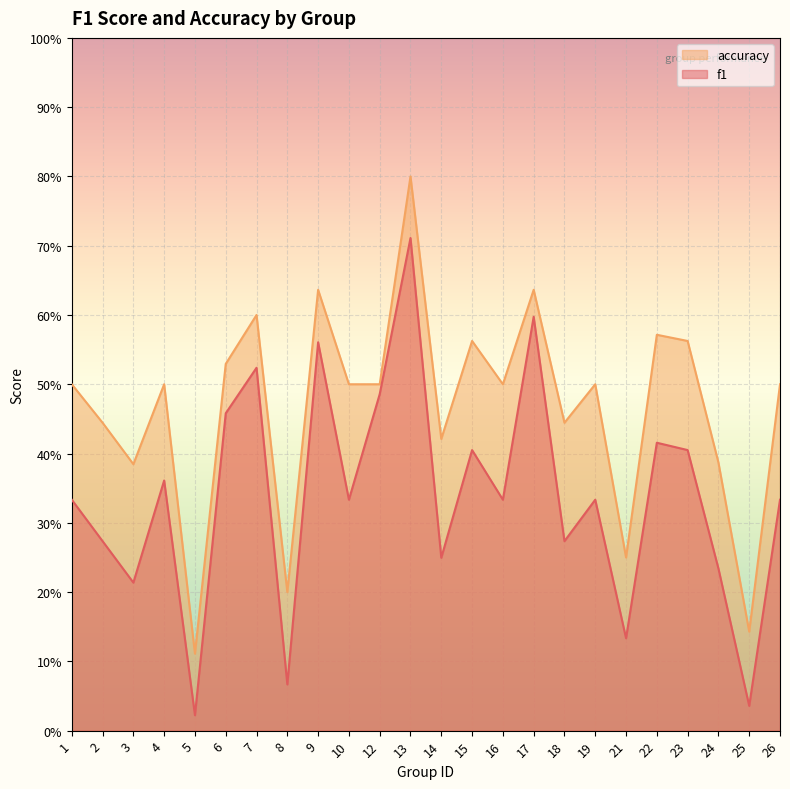

List the series in order of their overall mean, highest first.

accuracy, f1